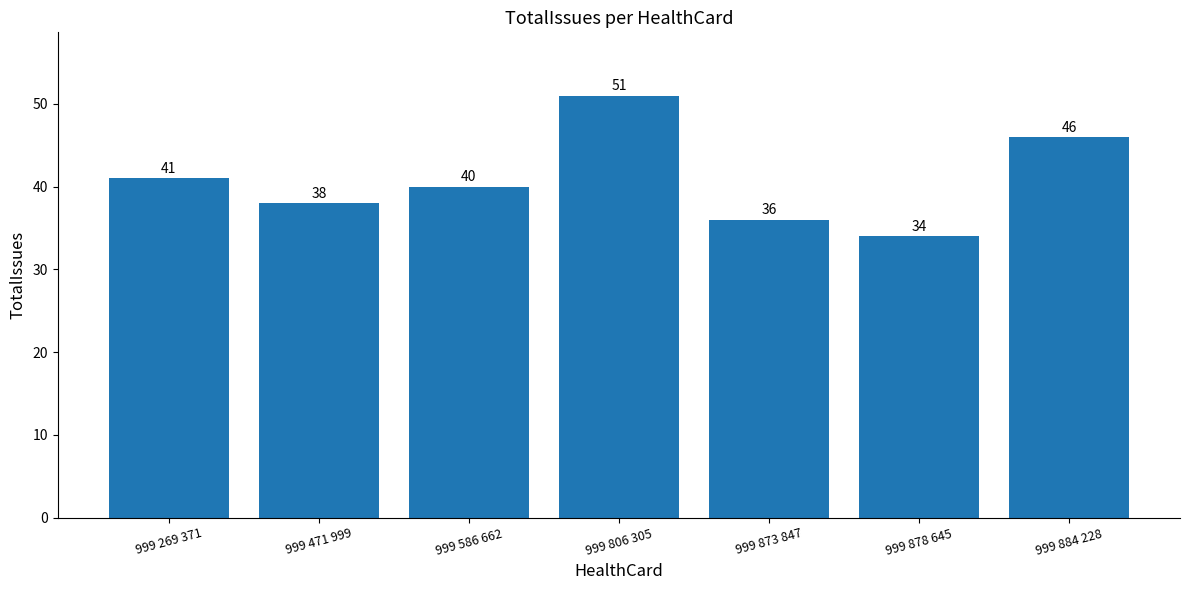

The value at 999 884 228 is 79. True or false?

False